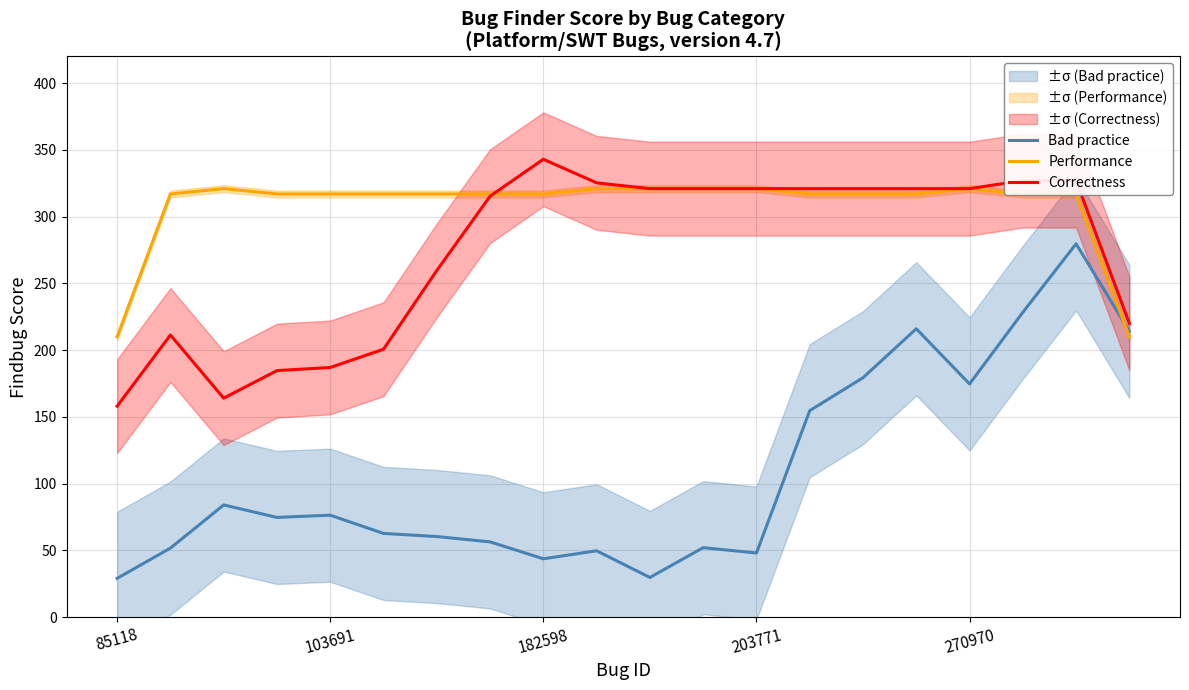

Is it true that Bad practice equals 74.7 at 203771?

False